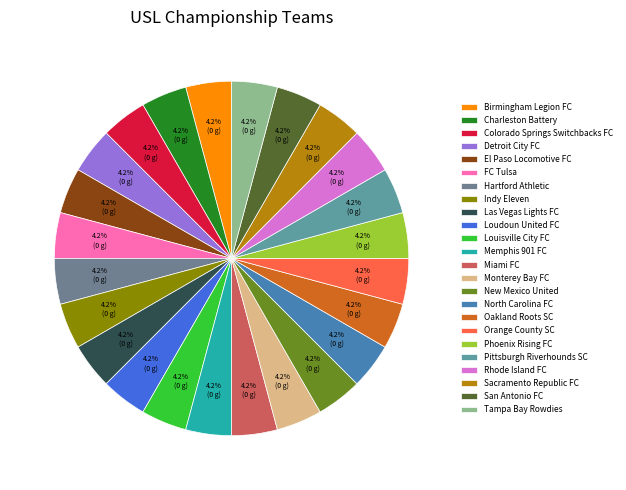

Is there a majority slice in this chart?

No